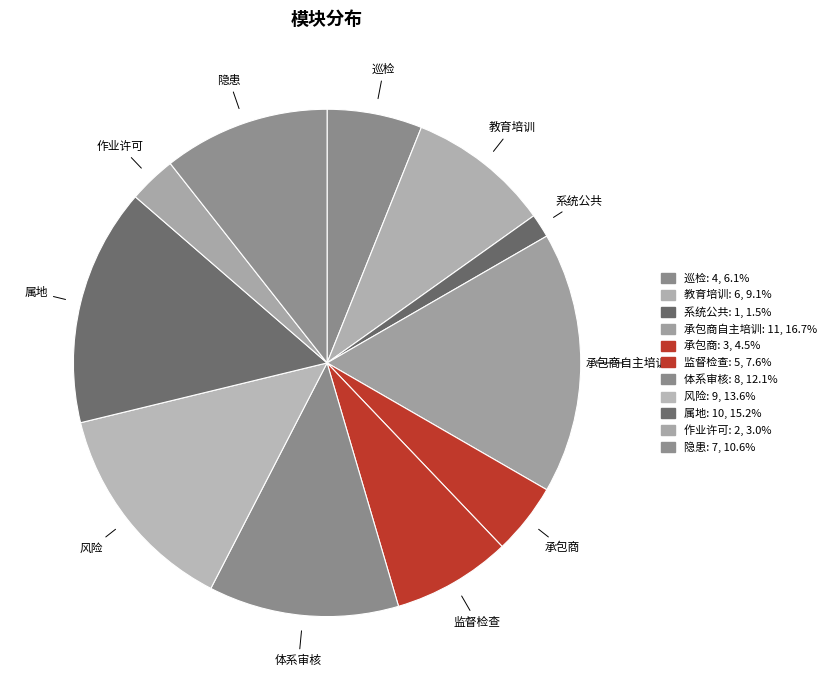

How many slices are in this pie chart?

11